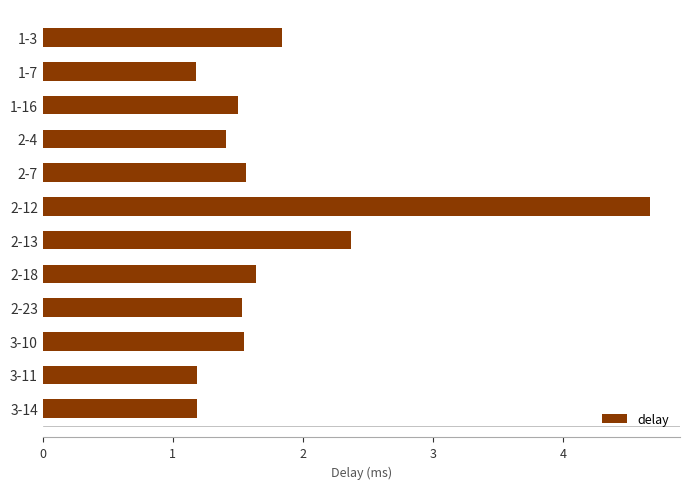

What is the smallest value displayed?

1.2